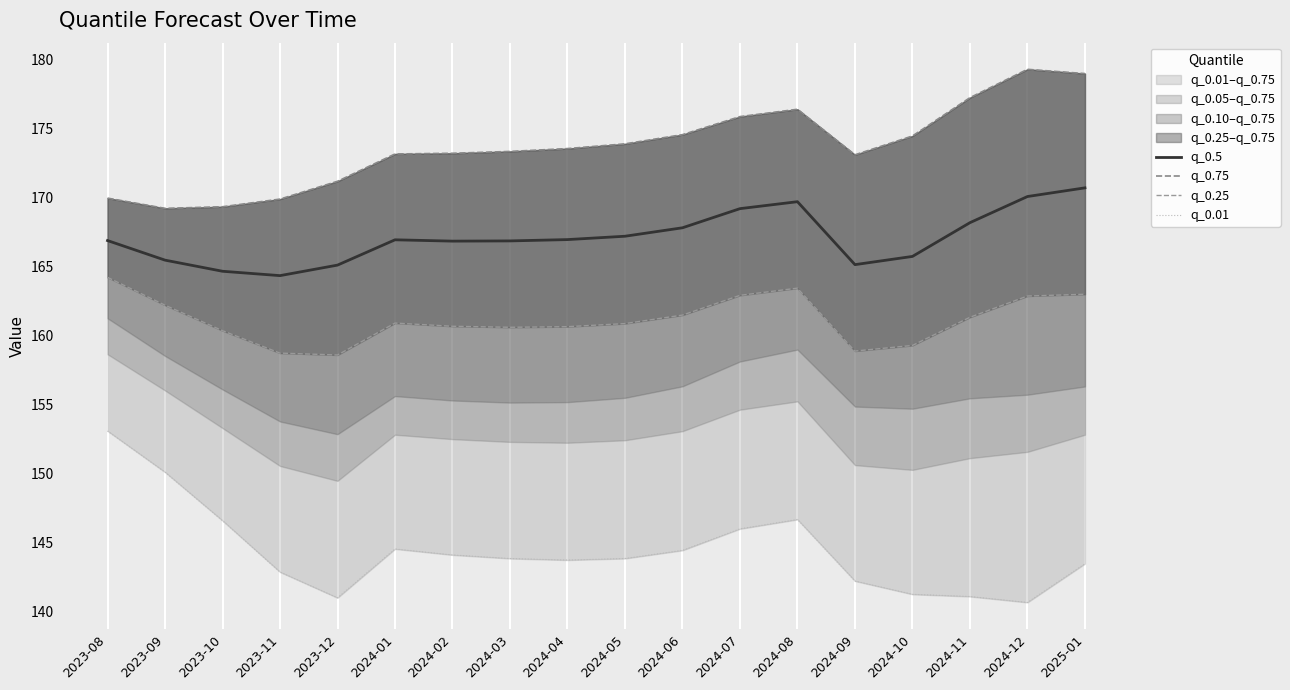

How many interior local peaks does the q_0.75 series have?

2